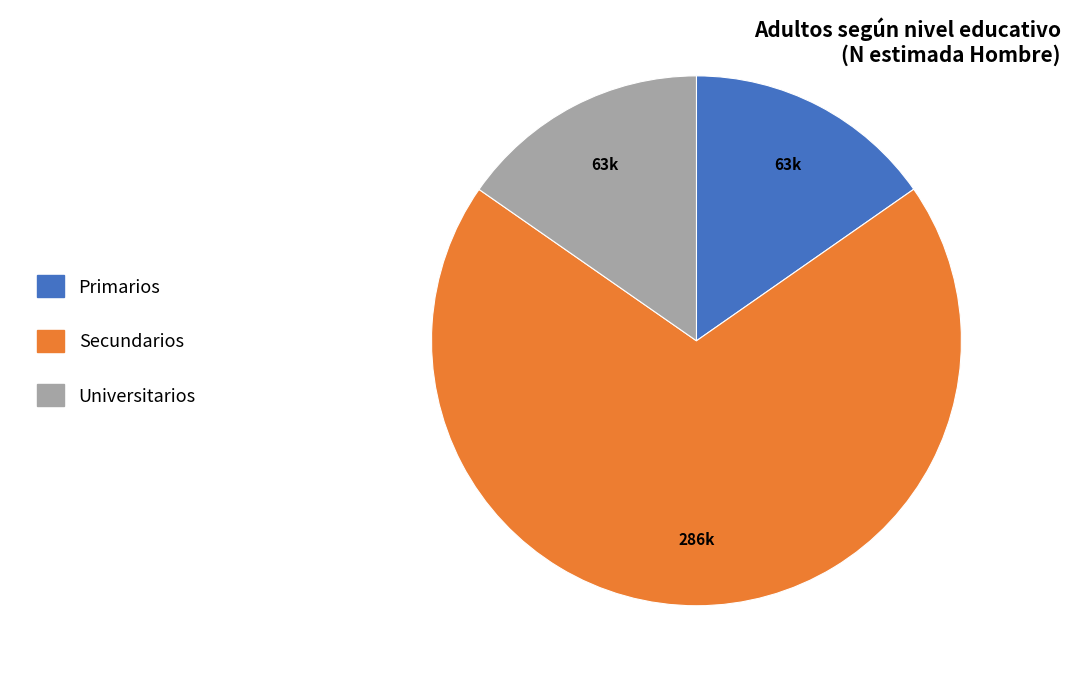

How many slices are in this pie chart?

3